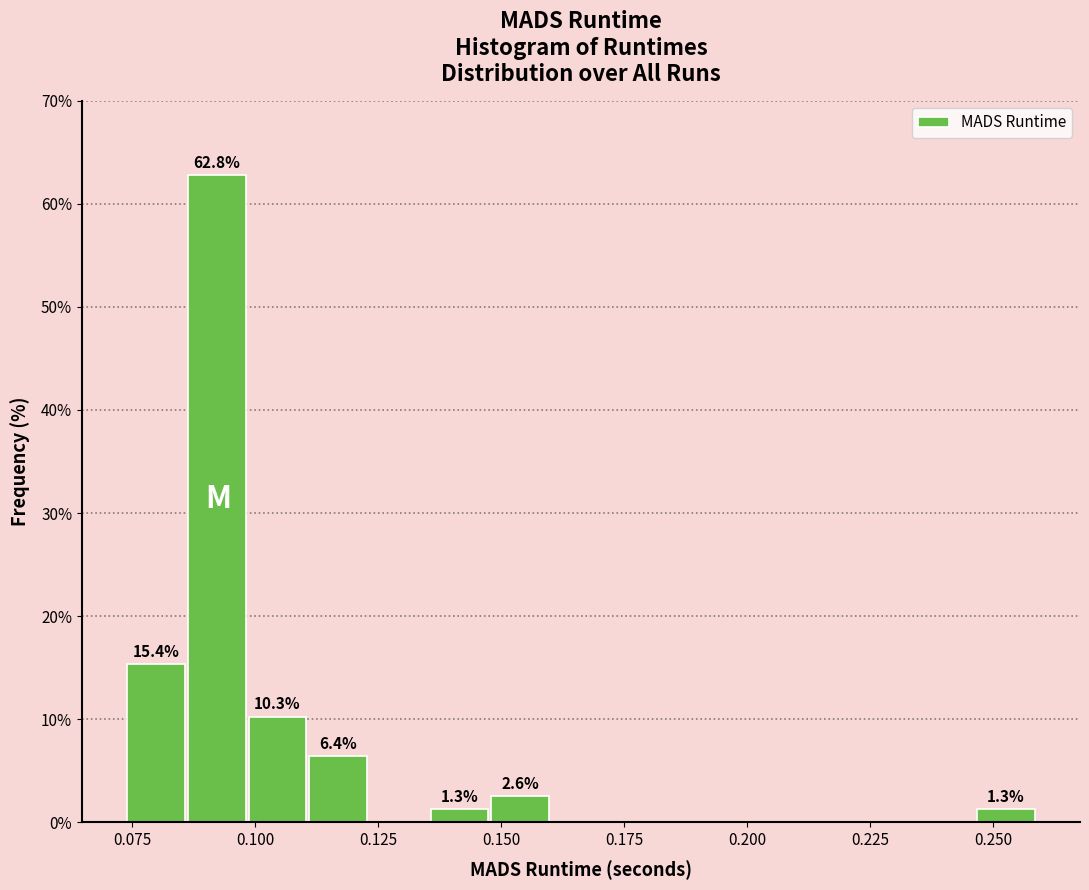

Around what value on the x-axis is the tallest bar? Give the approximate position of its centre, as read against the axis.

0.090